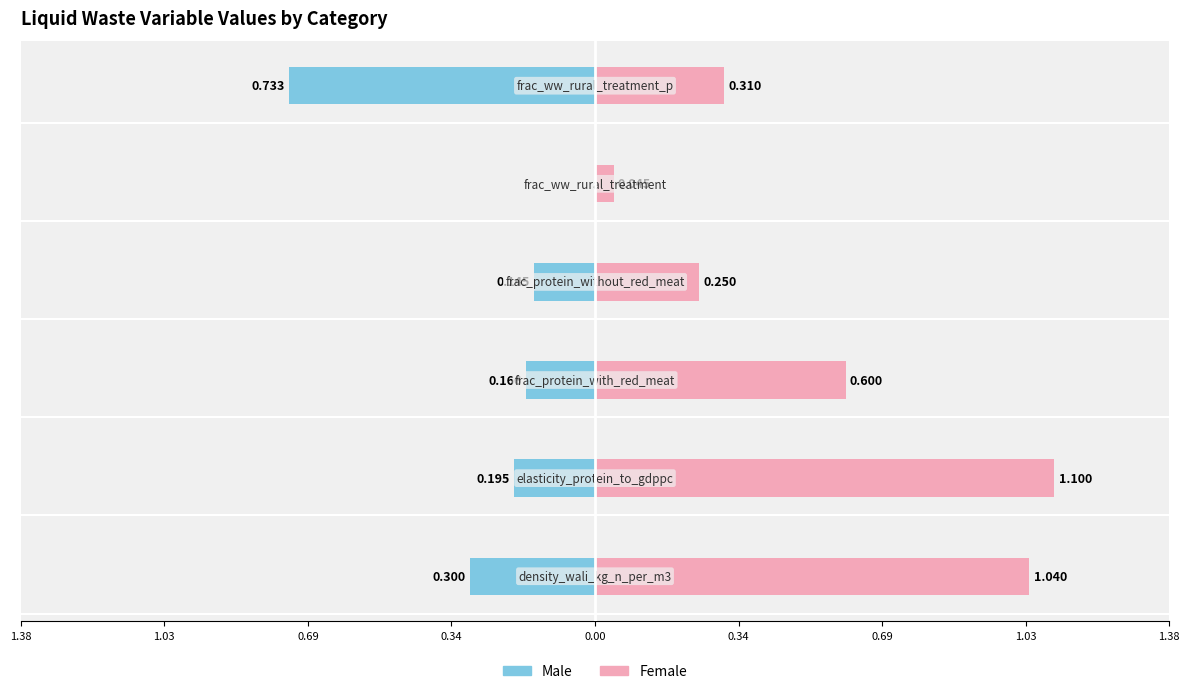

What is the sum of all Male values?

-1.5